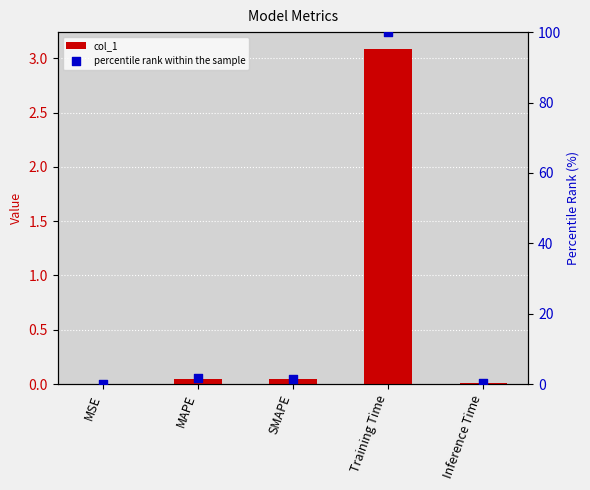

What is the total value across all series at Training Time?

103.1